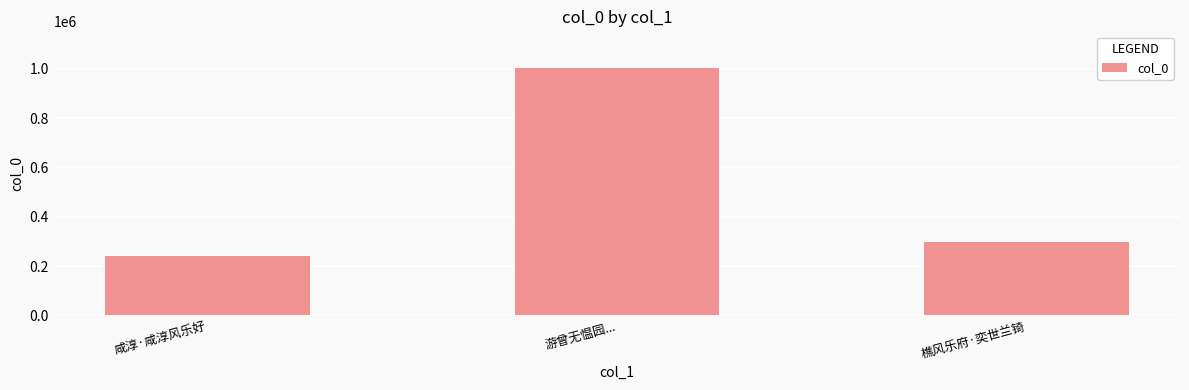

What is the difference between the maximum and second lowest values?

703868